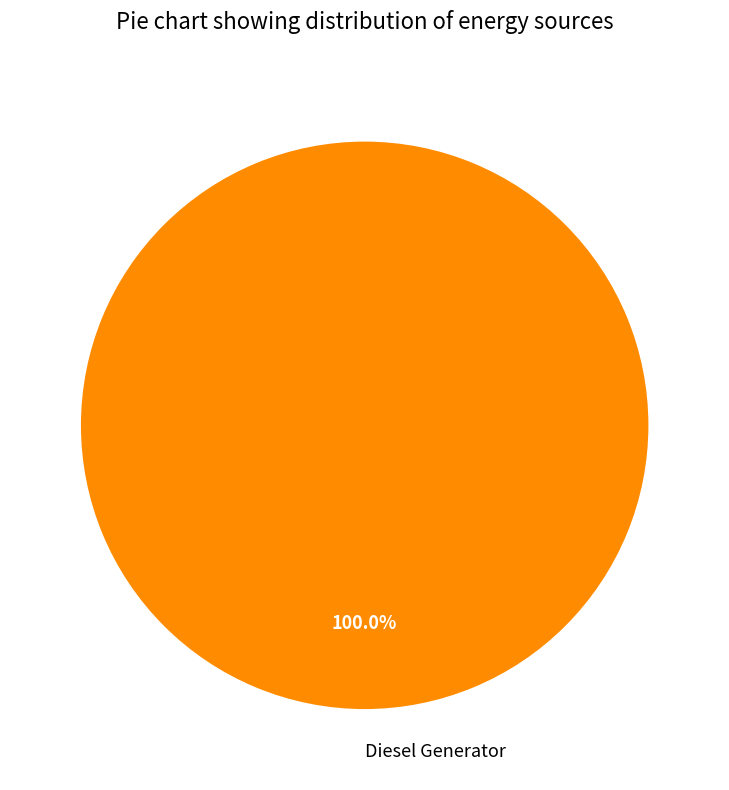

To the nearest percent, what portion does Diesel Generator represent?

100%